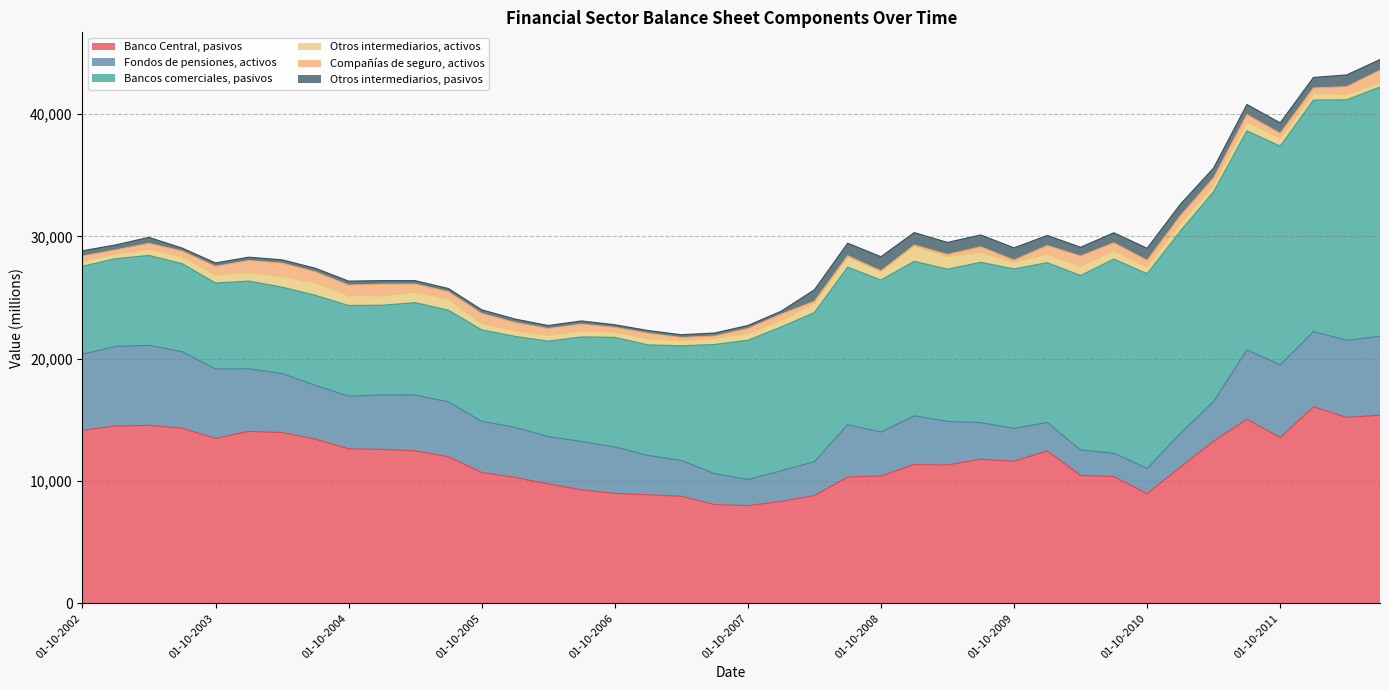

Is the value of Bancos comerciales, pasivos at 01-07-2008 greater than the value of Fondos de pensiones, activos at 01-01-2005?

Yes